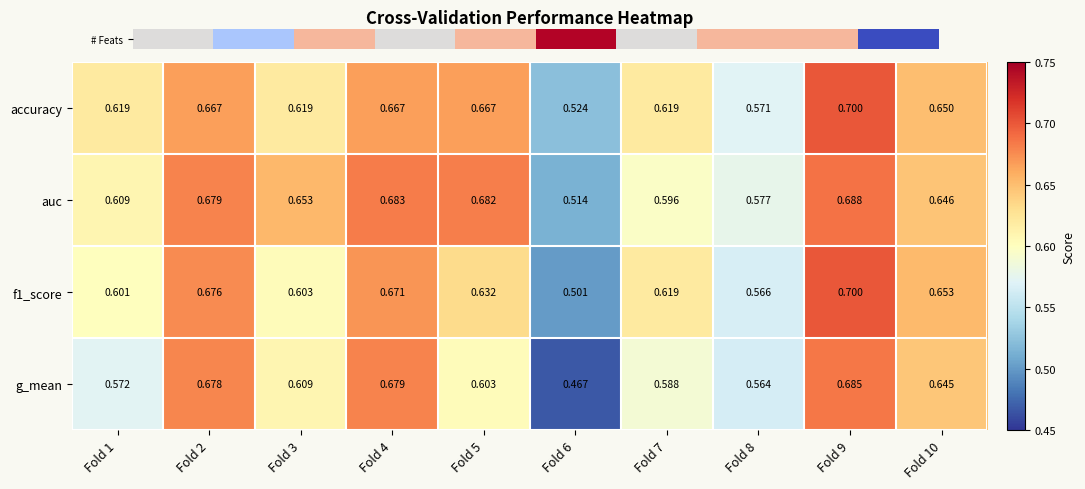

Which series has the widest spread of values?

g_mean